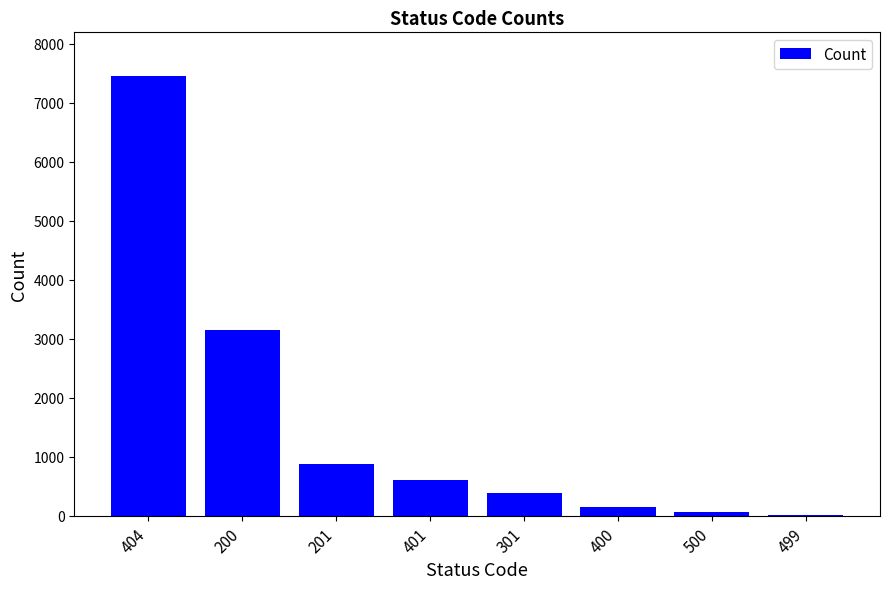

What is the change in value from 404 to 301?

-7060